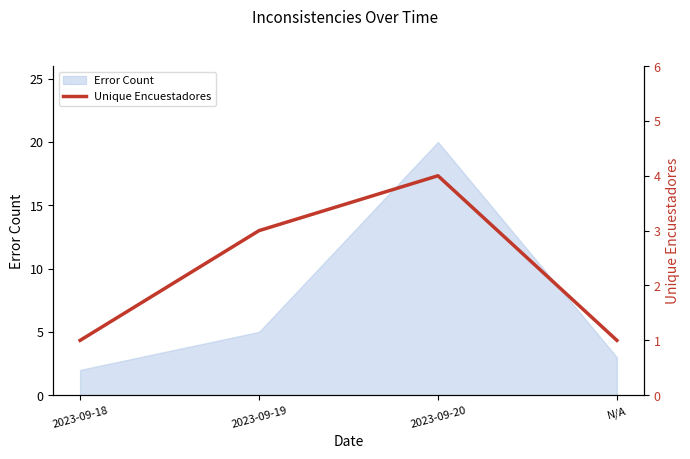

True or false: the data shows 1 at 2023-09-18.

True